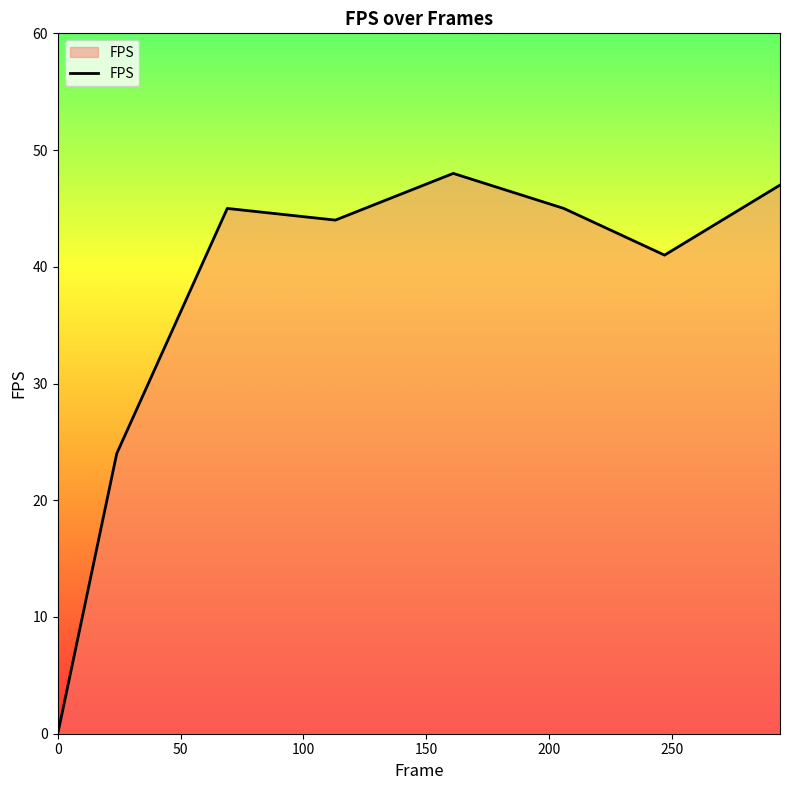

True or false: the data has more than 0 interior local peaks.

True